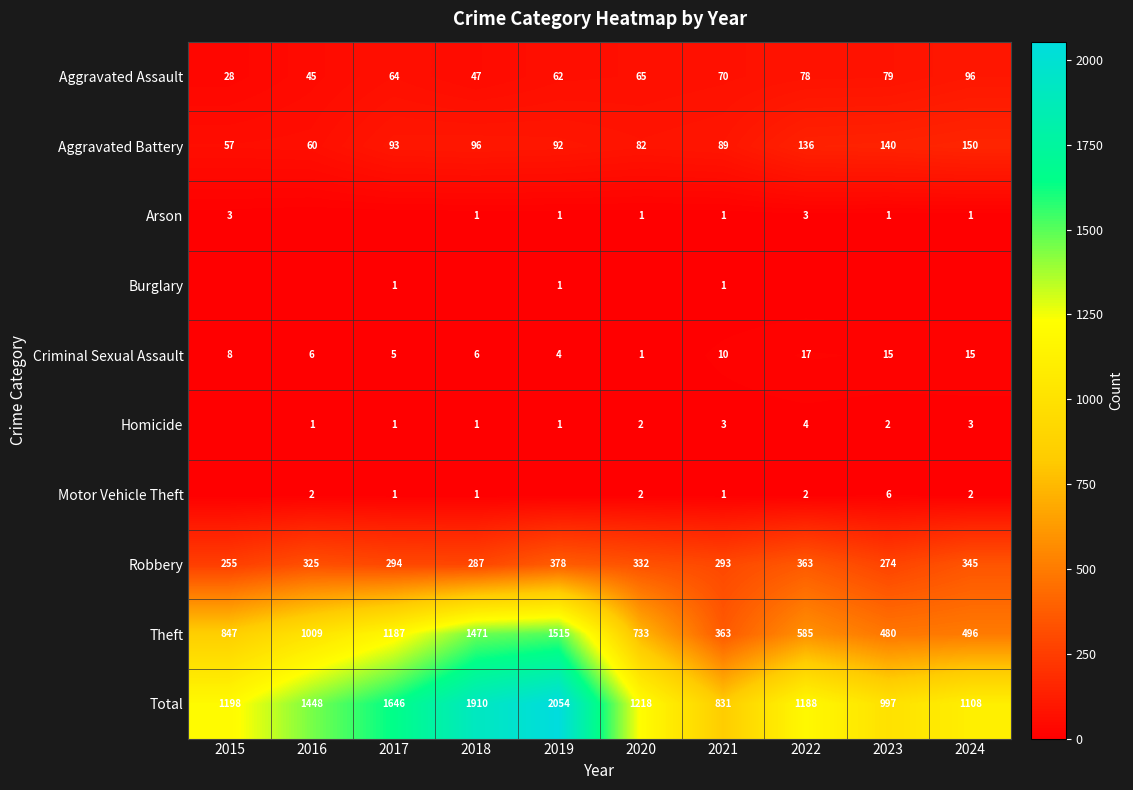

At which label is Criminal Sexual Assault closest to 9?

2015